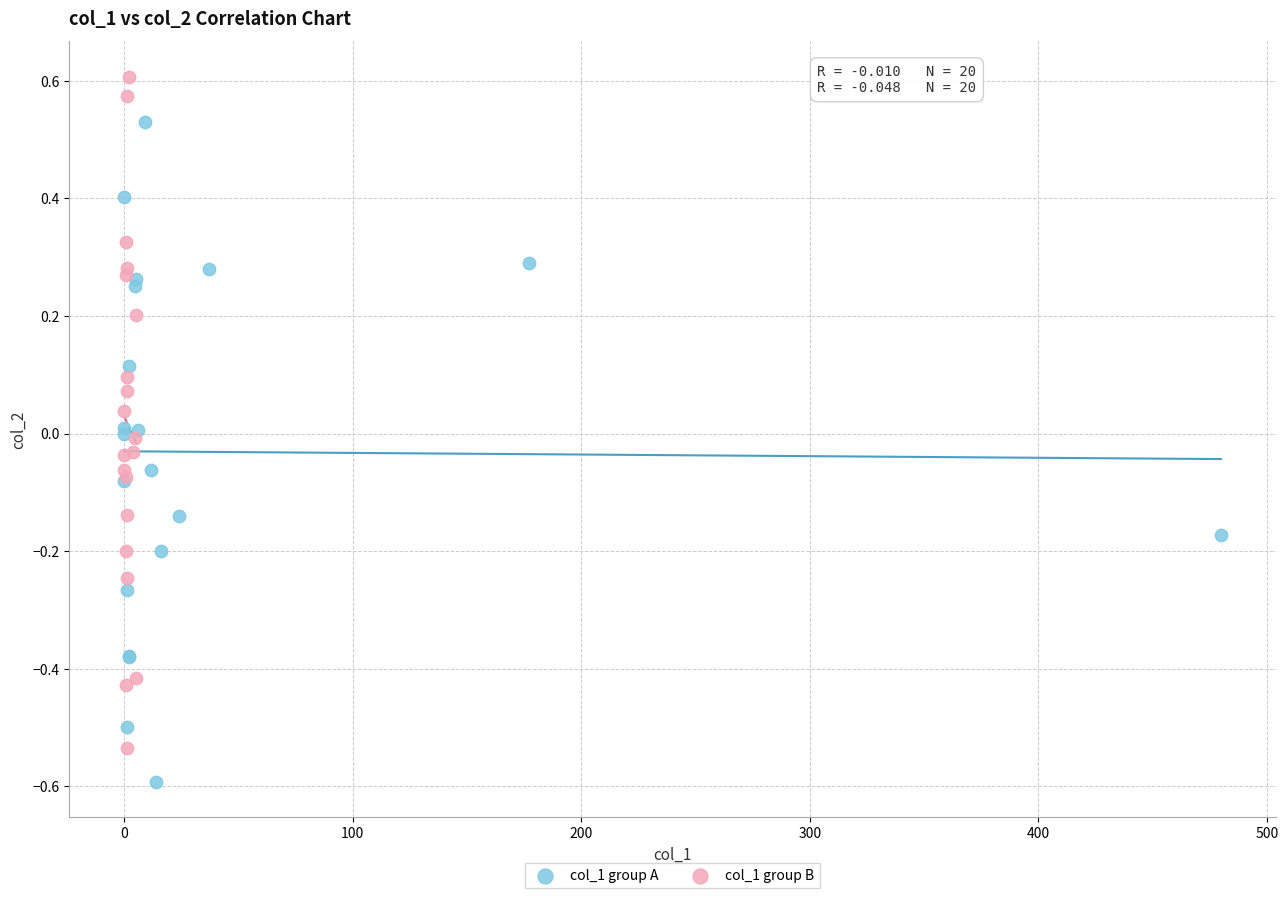

Which series reaches the minimum Y coordinate?

col_1 group A